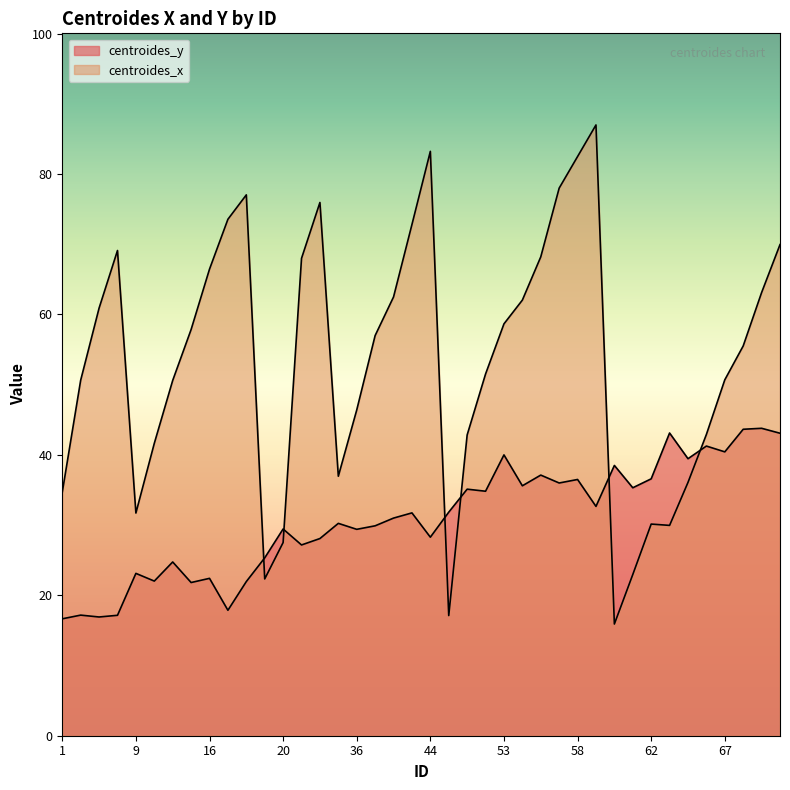

Reading left to right, transcribe all the data shown in this chart.

centroides_y: 16.7	17.2	16.9	17.2	23.1	22.0	24.8	21.8	22.4	17.9	22.0	25.3	29.4	27.2	28.1	30.2	29.4	29.9	31.0	31.7	28.3	31.8	35.1	34.8	40.0	35.6	37.1	36.0	36.5	32.7	38.5	35.3	36.6	43.1	39.5	41.3	40.4	43.7	43.8	43.1
centroides_x: 34.7	50.6	60.9	69.1	31.7	41.6	50.6	57.9	66.5	73.6	77.0	22.3	27.5	68.0	76.0	37.0	46.4	57.0	62.5	72.8	83.2	17.1	42.8	51.5	58.7	62.0	68.2	78.0	82.5	87.0	15.9	23.0	30.1	30.0	36.1	42.9	50.7	55.5	63.1	70.0